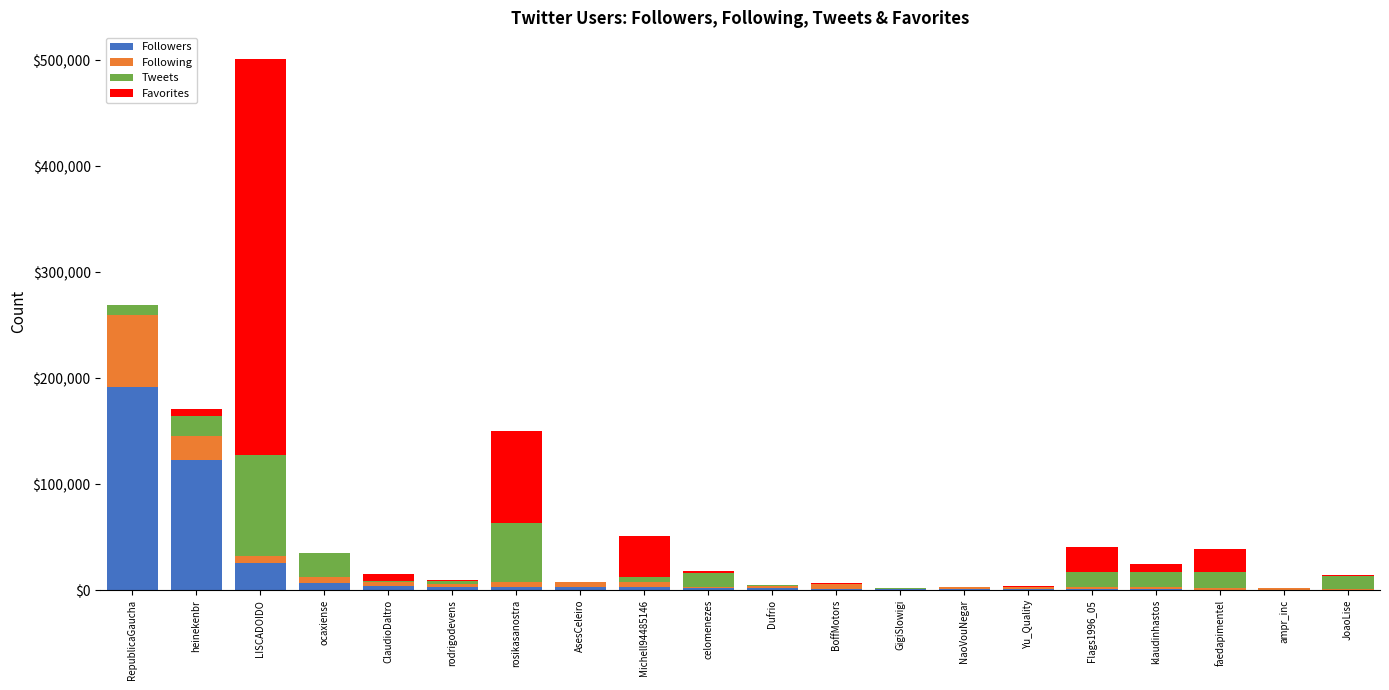

The Followers series shows 122985 at heinekenbr. True or false?

True